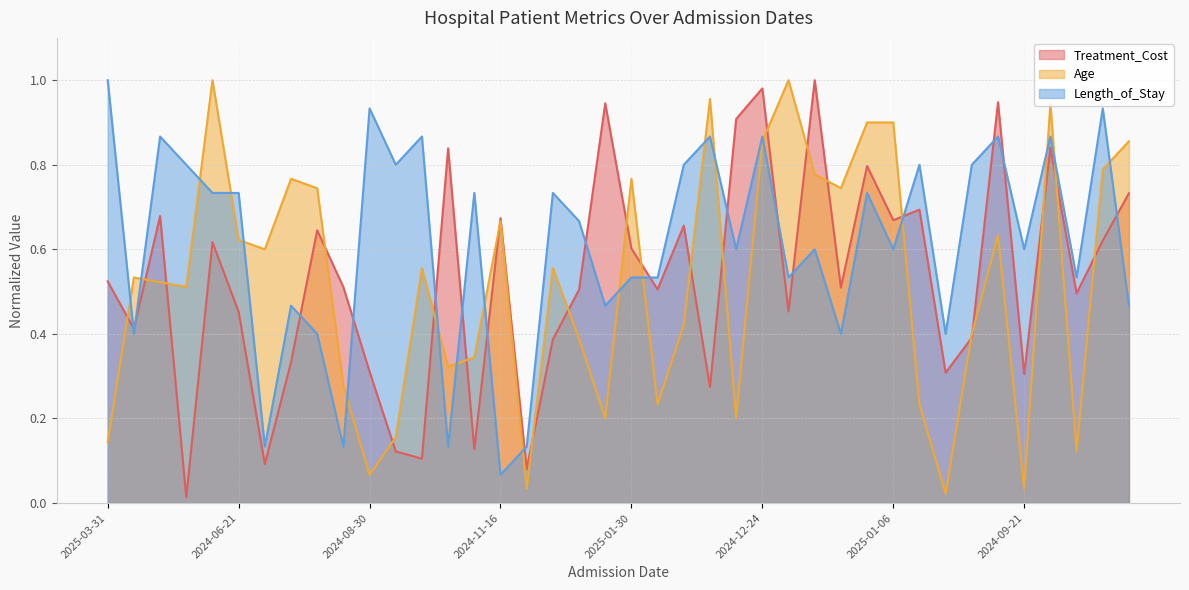

Between 2024-06-19 and 2024-06-29, which series saw the biggest shift?

Length_of_Stay